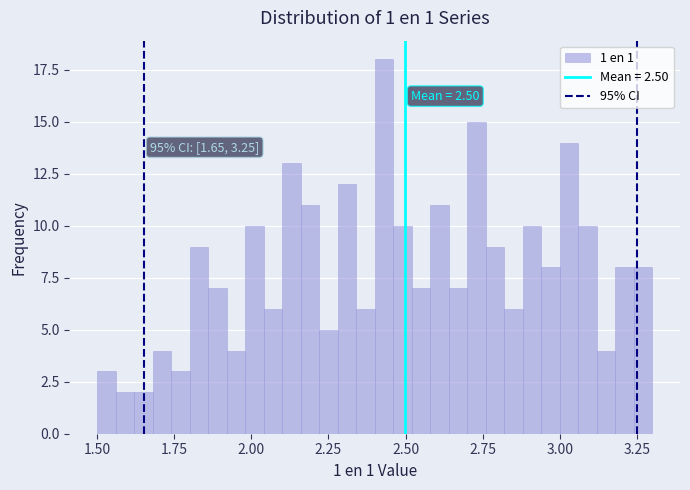

Read against the x-axis, roughly where is the centre of the tallest bar?

2.45